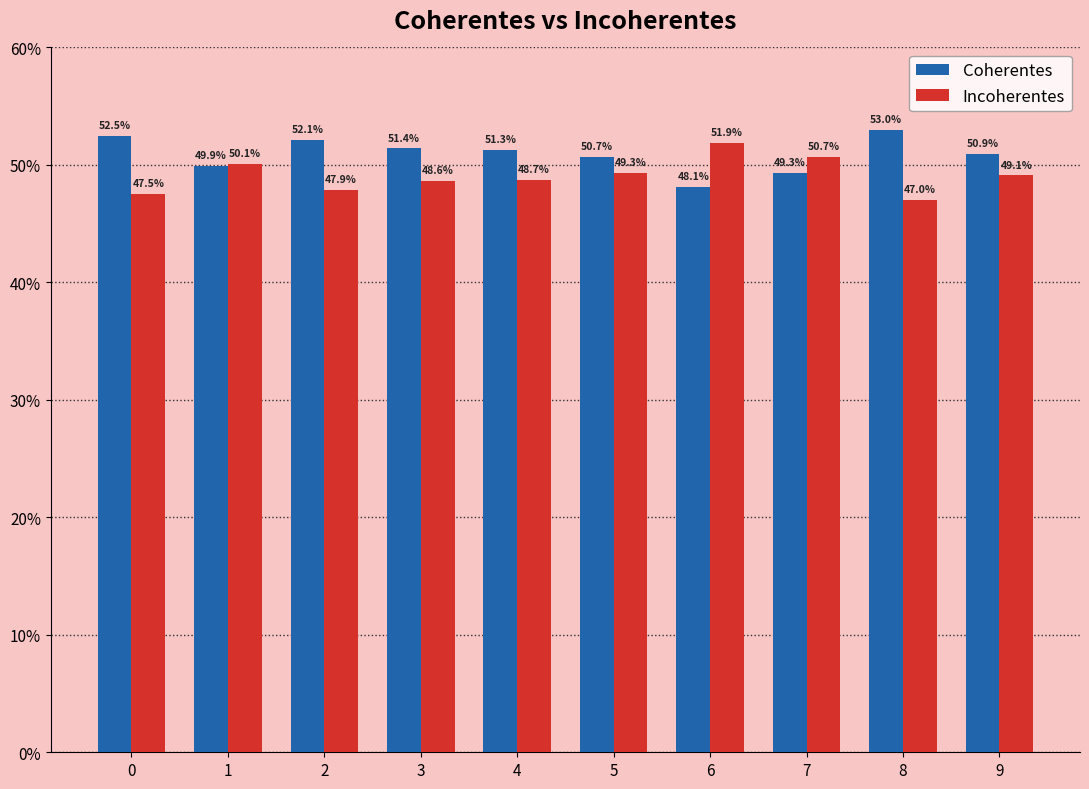

Does the chart contain stacked bars?

No